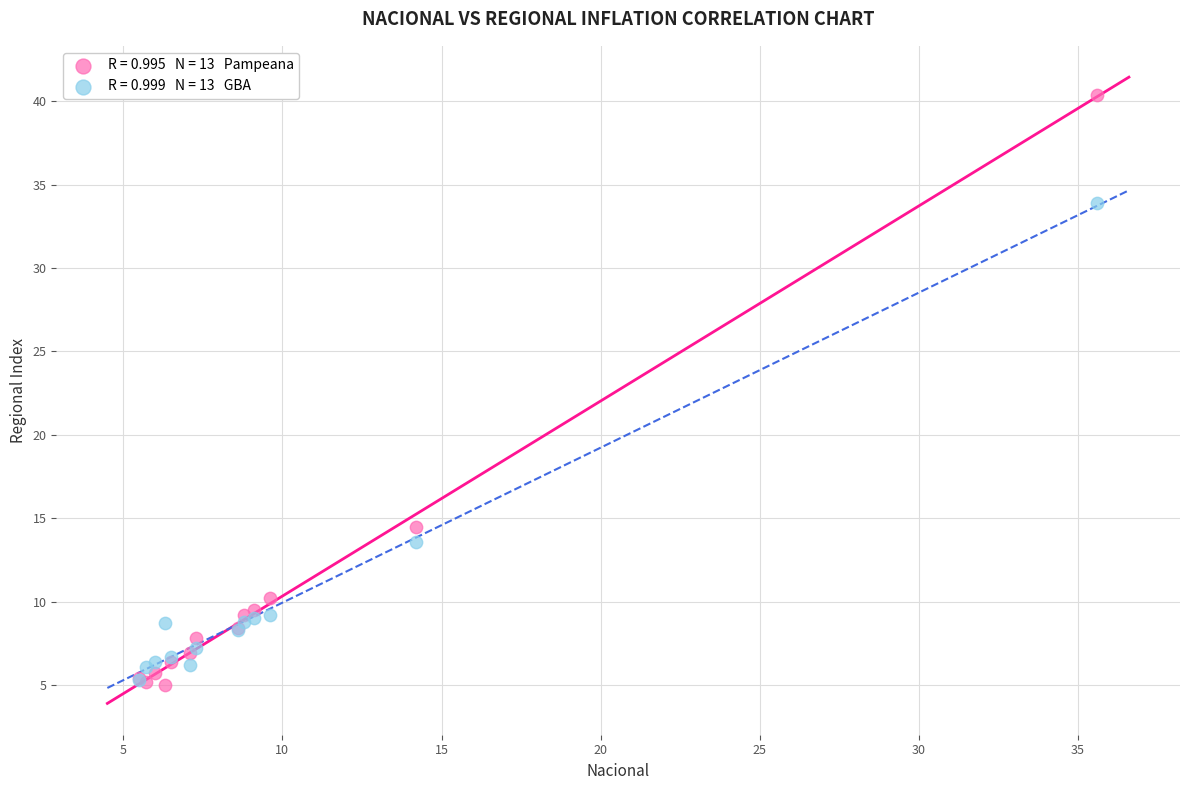

Across all series, what Y value is closest to 22?

14.5